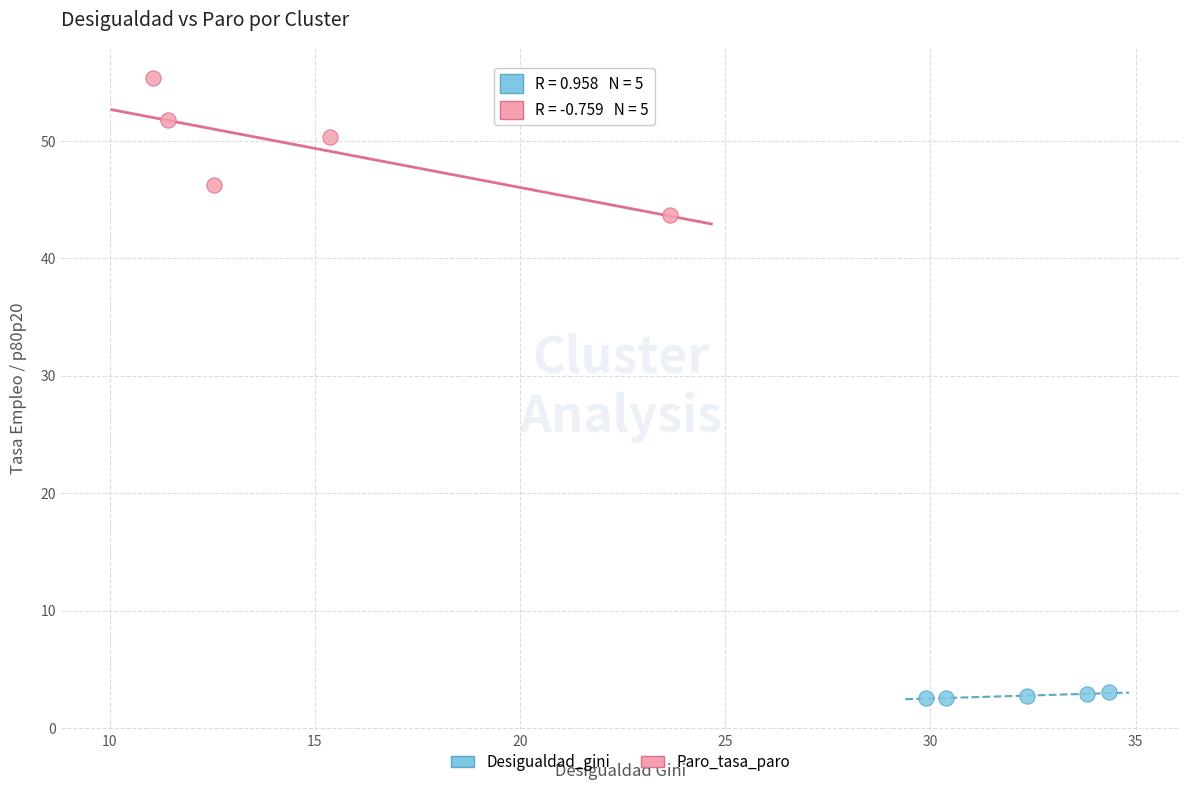

Which series has the largest Y range (max minus min)?

Paro_tasa_paro